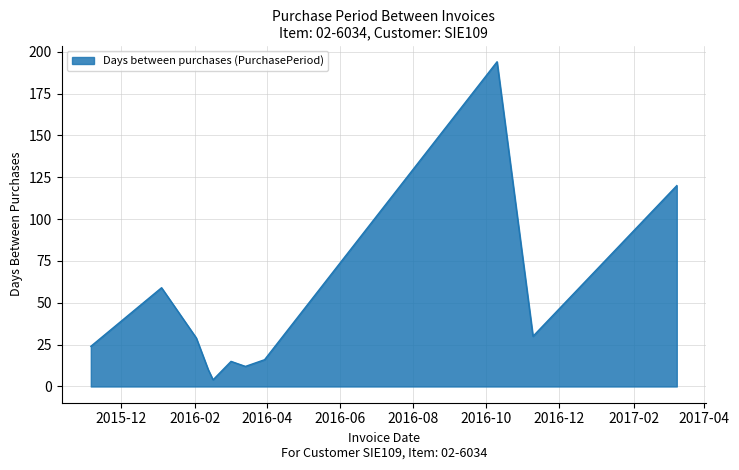

How many series are shown in this chart?

1